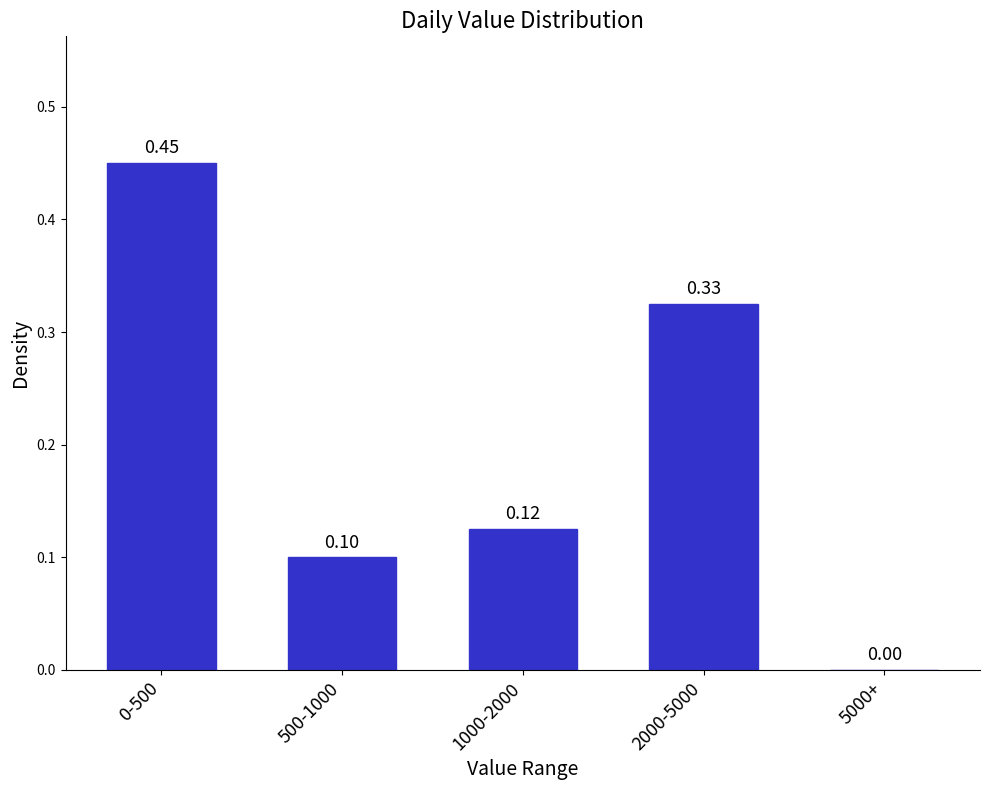

Between 5000+ and 2000-5000, which is larger?

2000-5000